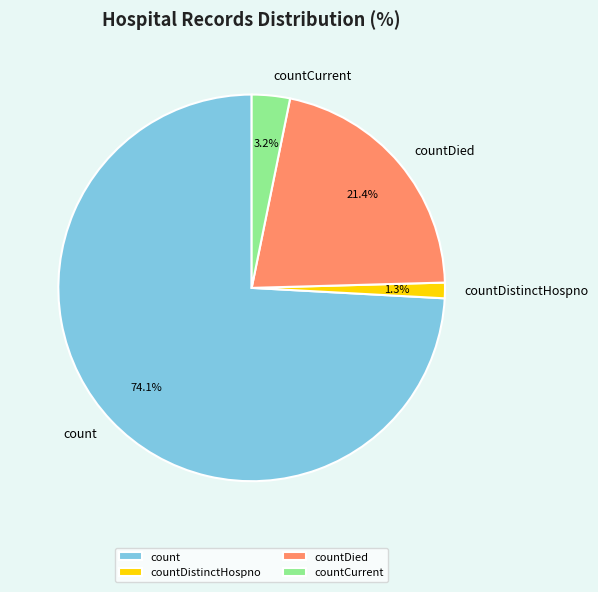

Which category has the biggest portion of the pie?

count